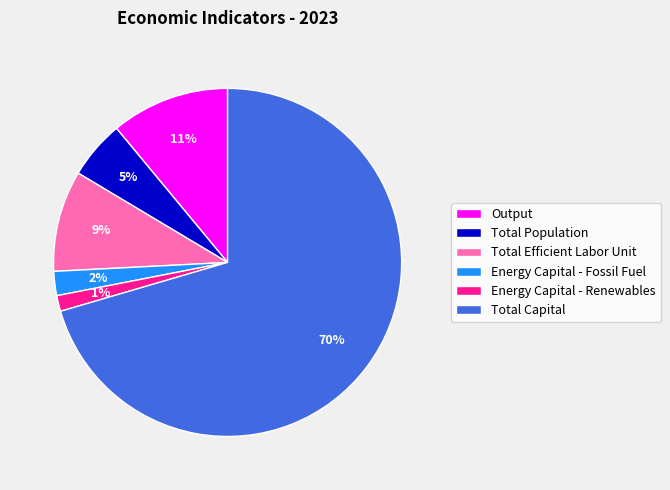

Which slice is the smallest?

Energy Capital - Renewables